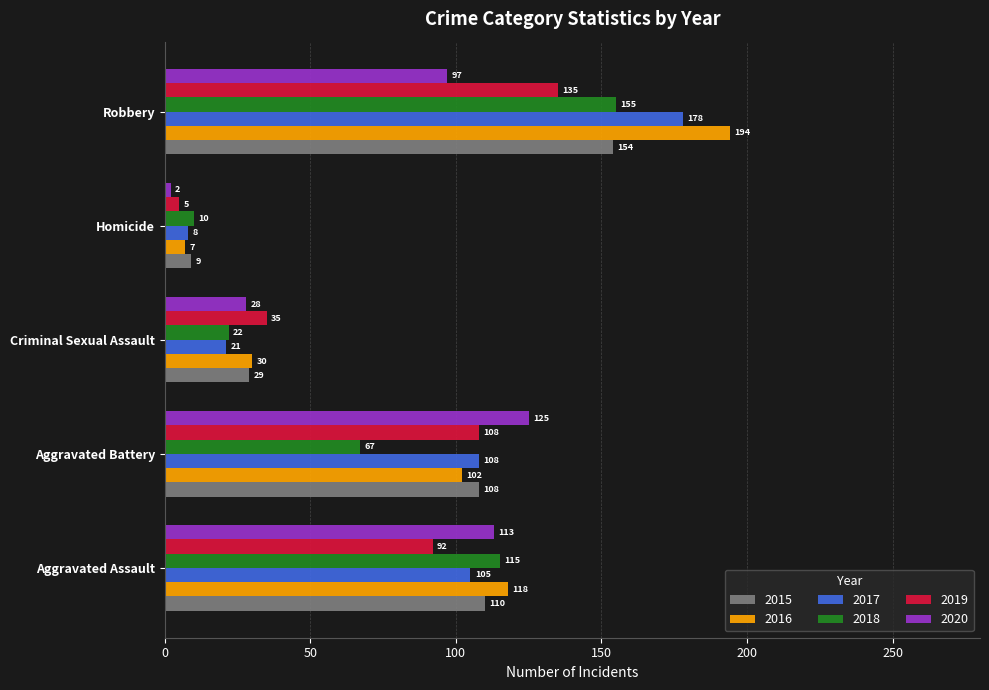

Which series has the widest spread of values?

2016